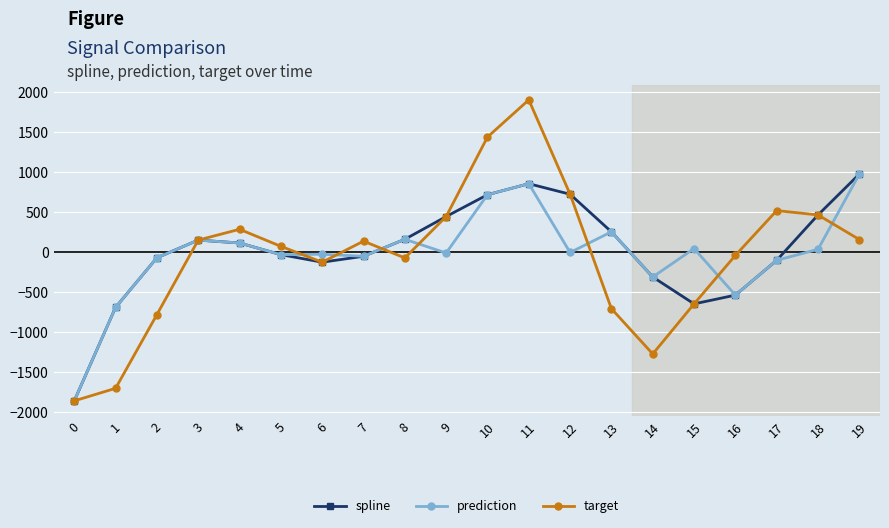

What is the approximate value of spline at 8?

163.7